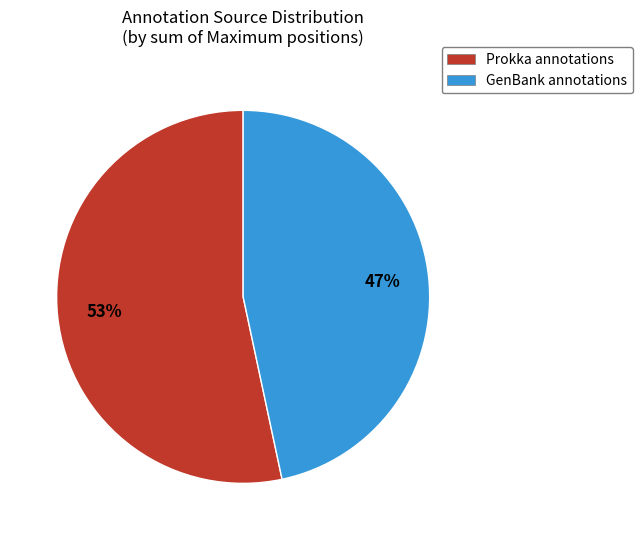

Is it true that Prokka annotations is 44% of the pie?

False